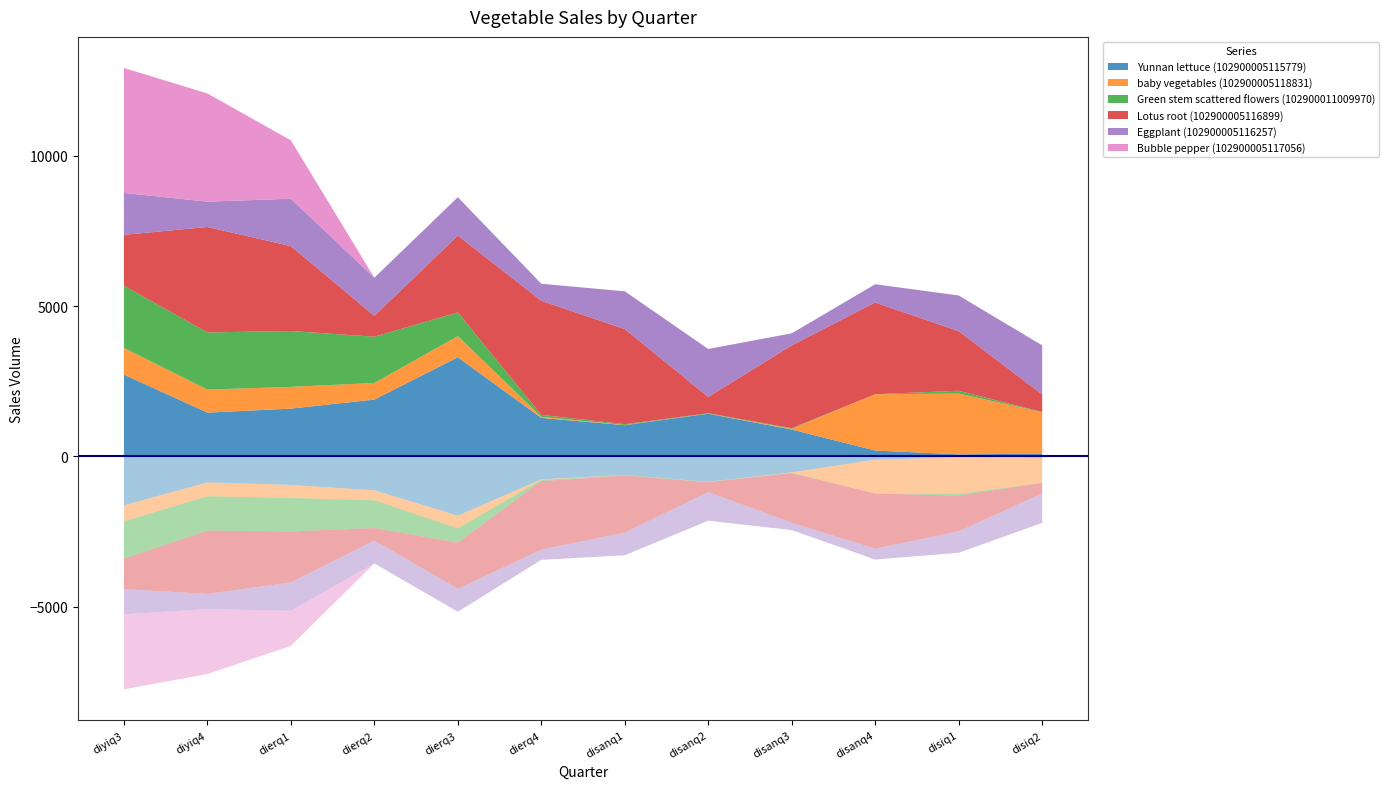

Reading left to right, list all the values displayed in this chart.

Yunnan lettuce (102900005115779): diyiq3=2720.9	diyiq4=1454.1	dierq1=1587.4	dierq2=1888.2	dierq3=3297.1	dierq4=1278.6	disanq1=1035.8	disanq2=1416.8	disanq3=890.9	disanq4=192.0	disiq1=64.1	disiq2=88.9
baby vegetables (102900005118831): diyiq3=886.0	diyiq4=766.0	dierq1=725.0	dierq2=553.0	dierq3=704.0	dierq4=36.0	disanq1=6.0	disanq2=4.0	disanq3=24.0	disanq4=1875.0	disiq1=2023.0	disiq2=1380.0
Green stem scattered flowers (102900011009970): diyiq3=2072.6	diyiq4=1904.0	dierq1=1858.6	dierq2=1540.5	dierq3=789.7	dierq4=64.0	disanq1=27.0	disanq2=13.5	disanq3=22.5	disanq4=0.0	disiq1=94.3	disiq2=7.0
Lotus root (102900005116899): diyiq3=1692.4	diyiq4=3509.5	dierq1=2826.1	dierq2=693.9	dierq3=2558.0	dierq4=3799.1	disanq1=3165.3	disanq2=542.8	disanq3=2756.4	disanq4=3053.5	disiq1=1985.4	disiq2=583.9
Eggplant (102900005116257): diyiq3=1395.9	diyiq4=843.3	dierq1=1577.8	dierq2=1268.8	dierq3=1276.7	dierq4=566.3	disanq1=1257.7	disanq2=1595.4	disanq3=400.2	disanq4=607.3	disiq1=1186.5	disiq2=1633.1
Bubble pepper (102900005117056): diyiq3=4159.7	diyiq4=3602.1	dierq1=1943.1	dierq2=0.0	dierq3=0.0	dierq4=0.0	disanq1=0.2	disanq2=0.0	disanq3=0.0	disanq4=0.0	disiq1=0.0	disiq2=0.0